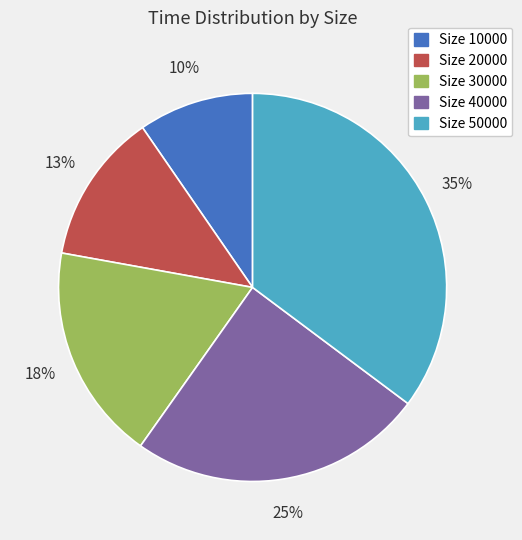

What is the largest slice in the pie chart?

Size 50000